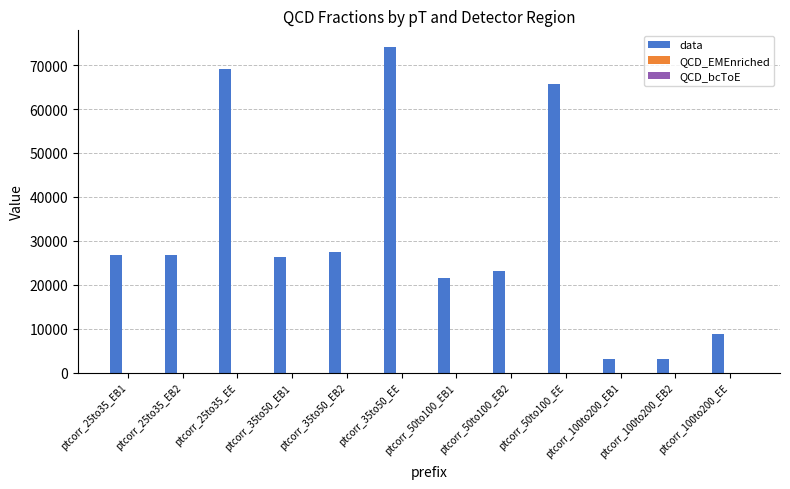

What is the sum of all data values?

375809.0